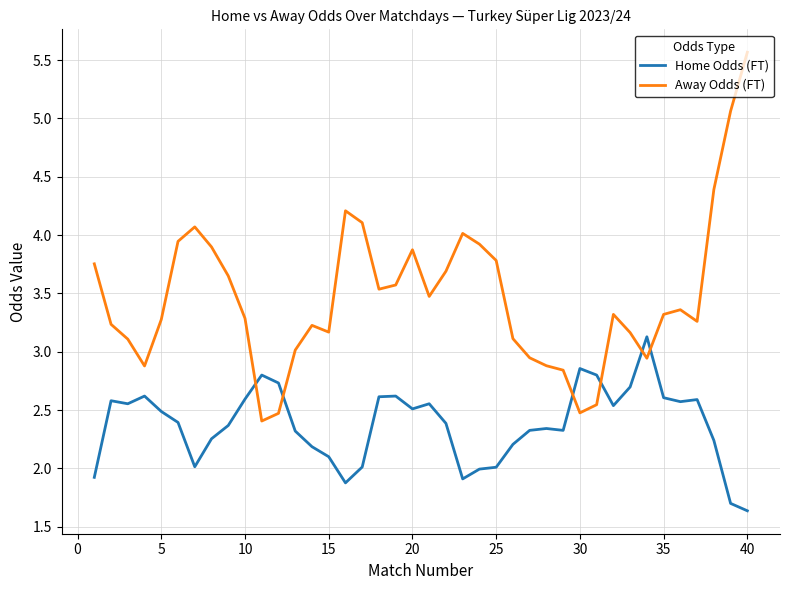

Count the number of categories in the chart.

40